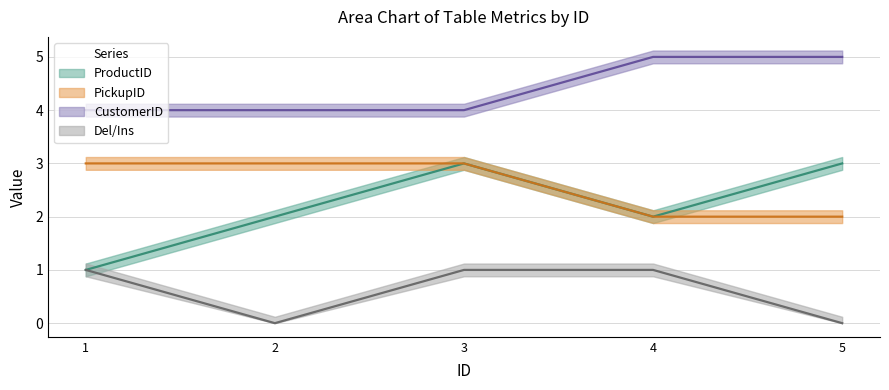

Which category has the highest value across all series?

4